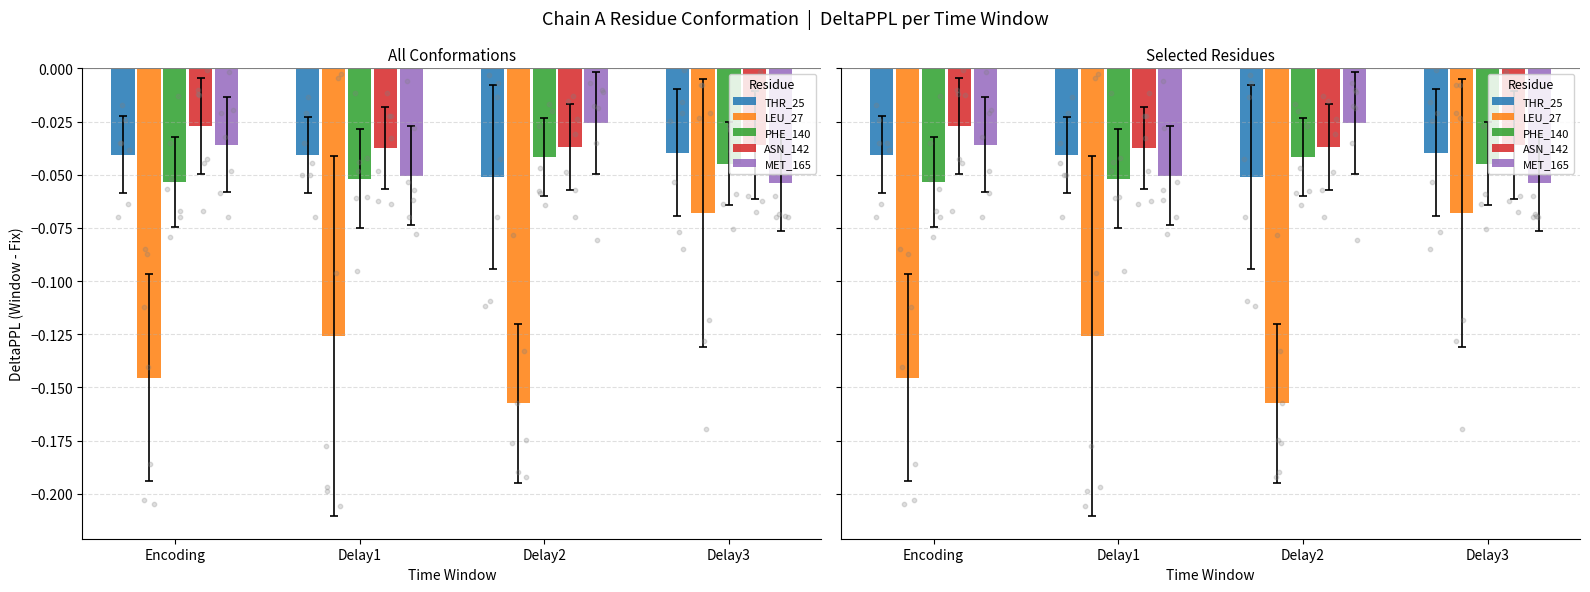

Is the value of THR_25 at Encoding greater than the value of ASN_142 at Delay1?

No